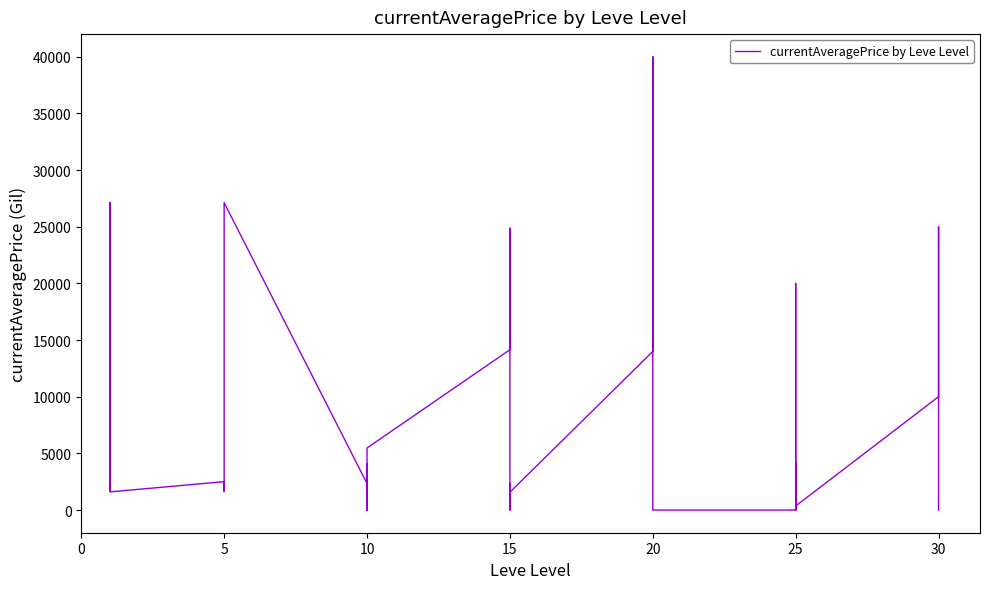

What is the value of the 9th point from the left?

2481.0